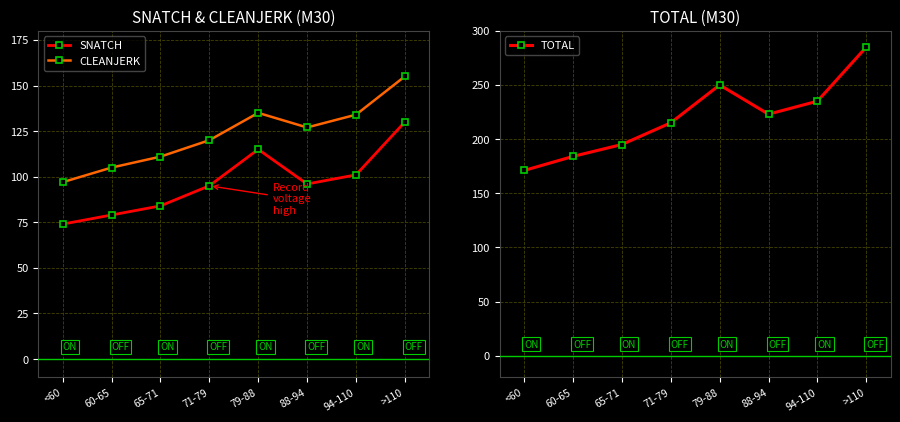

The value of CLEANJERK at 65-71 is 111. True or false?

True